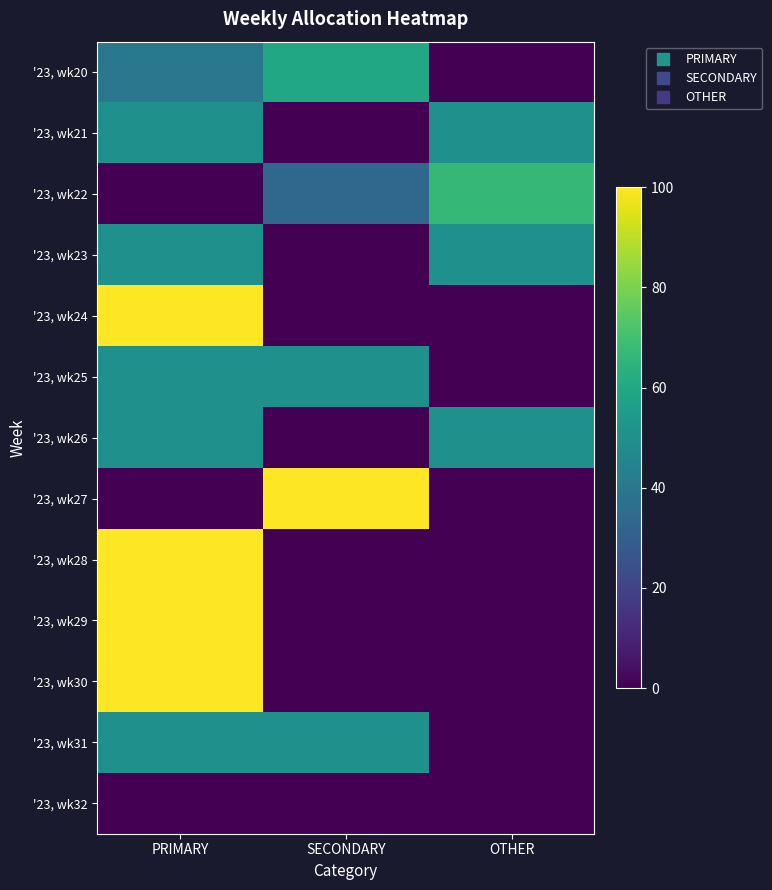

Reading left to right, extract all data points from this chart.

'23, wk20: PRIMARY=40.0	SECONDARY=60.0	OTHER=0.0
'23, wk21: PRIMARY=50.0	SECONDARY=0.0	OTHER=50.0
'23, wk22: PRIMARY=0.0	SECONDARY=33.3	OTHER=66.7
'23, wk23: PRIMARY=50.0	SECONDARY=0.0	OTHER=50.0
'23, wk24: PRIMARY=100.0	SECONDARY=0.0	OTHER=0.0
'23, wk25: PRIMARY=50.0	SECONDARY=50.0	OTHER=0.0
'23, wk26: PRIMARY=50.0	SECONDARY=0.0	OTHER=50.0
'23, wk27: PRIMARY=0.0	SECONDARY=100.0	OTHER=0.0
'23, wk28: PRIMARY=100.0	SECONDARY=0.0	OTHER=0.0
'23, wk29: PRIMARY=100.0	SECONDARY=0.0	OTHER=0.0
'23, wk30: PRIMARY=100.0	SECONDARY=0.0	OTHER=0.0
'23, wk31: PRIMARY=50.0	SECONDARY=50.0	OTHER=0.0
'23, wk32: PRIMARY=0.0	SECONDARY=0.0	OTHER=0.0